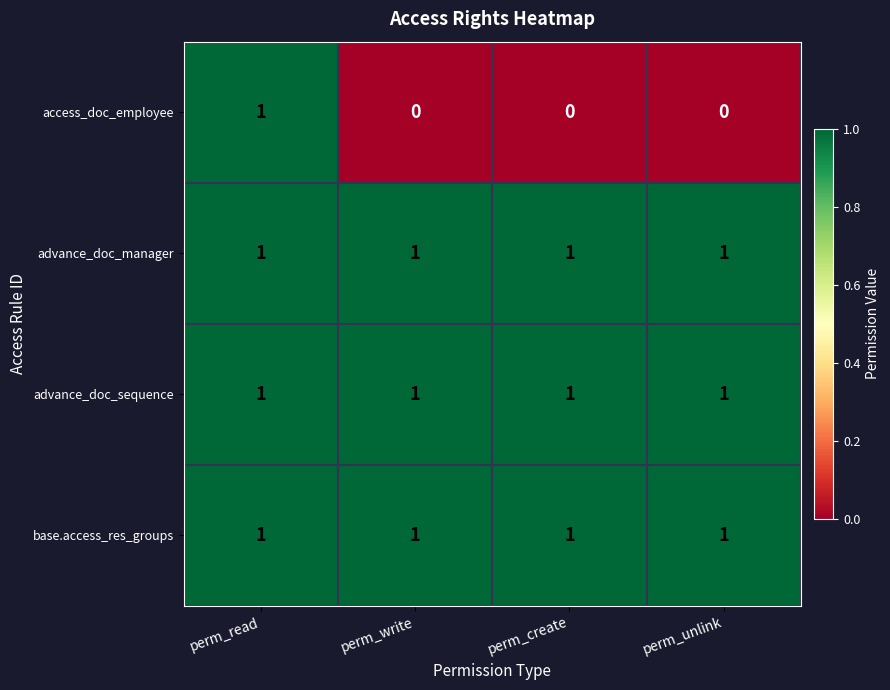

What is the sum of all advance_doc_sequence values?

4